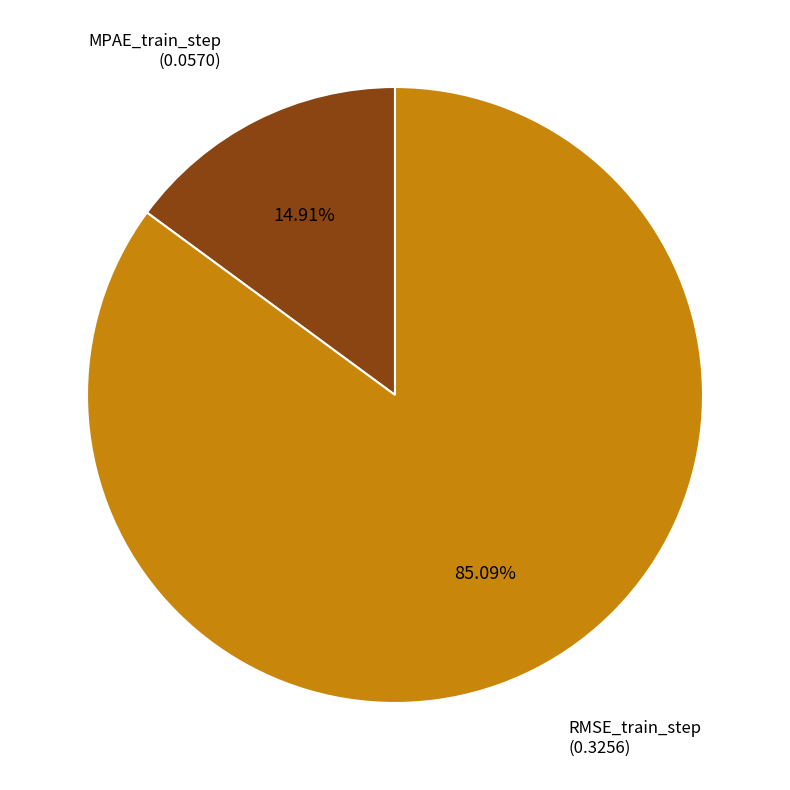

What is the majority slice?

RMSE_train_step